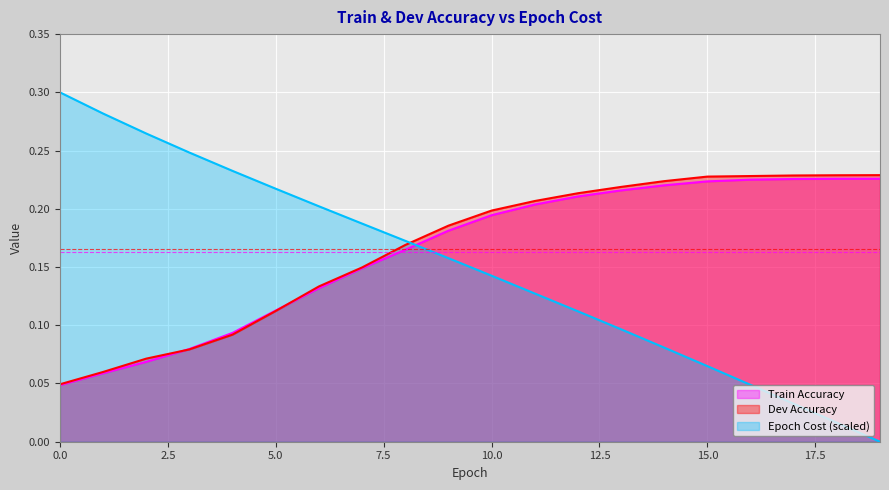

What is the average value of the Train Accuracy series?

0.2